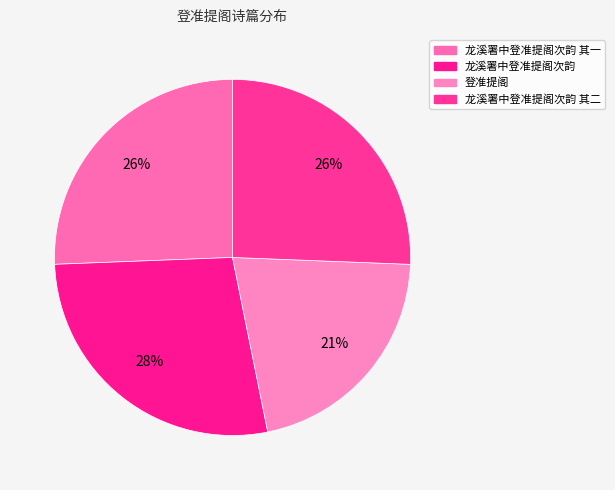

To the nearest percent, what portion does 龙溪署中登准提阁次韵 其一 represent?

26%